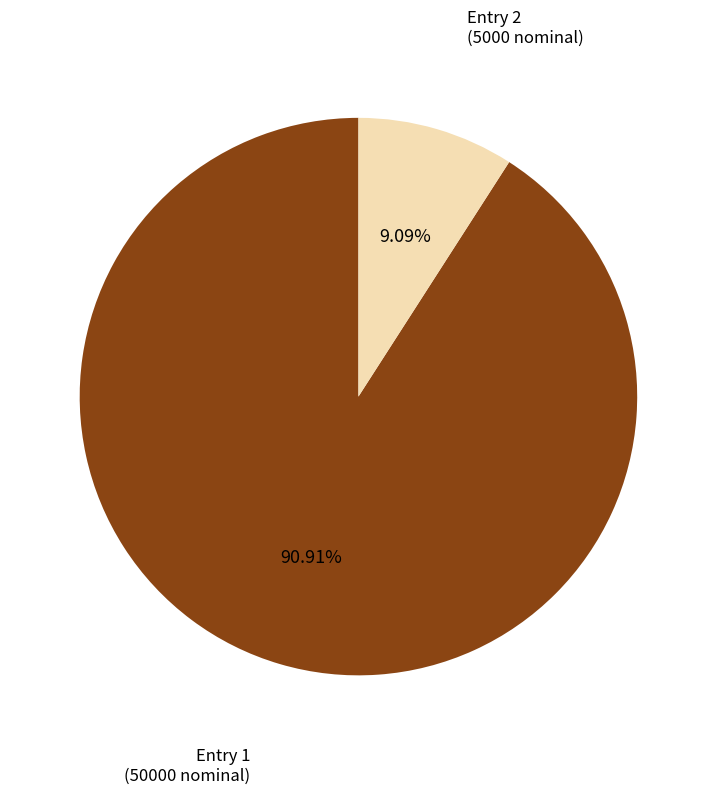

Which has a higher value, Entry 2 (5000 nominal) or Entry 1 (50000 nominal)?

Entry 1 (50000 nominal)